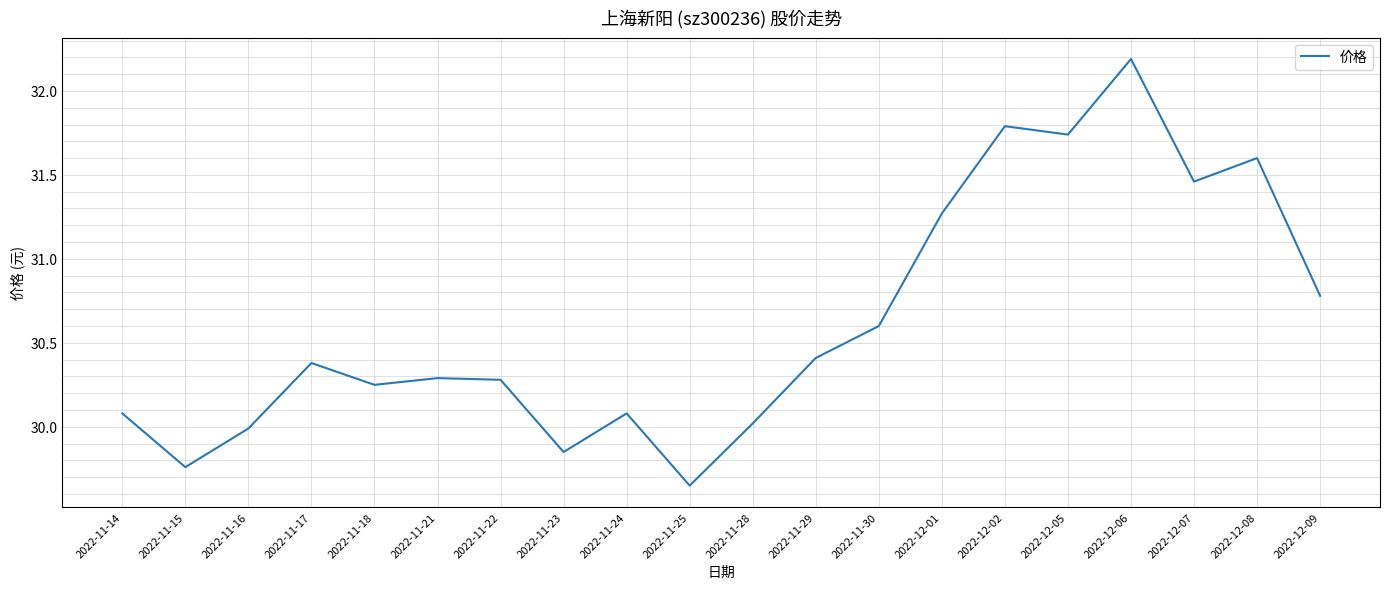

Which category has the lowest value across all series?

2022-11-25